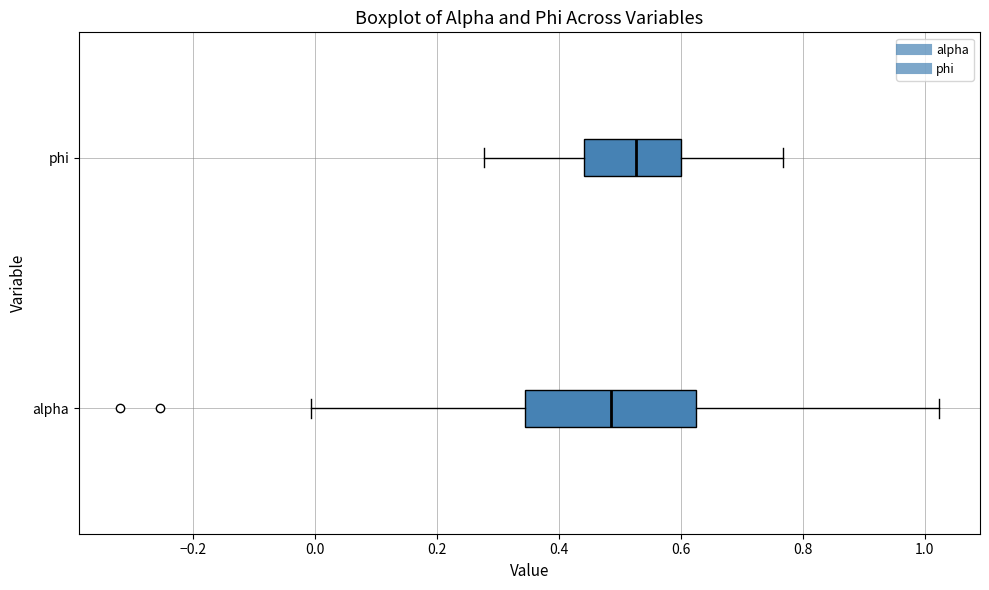

Where is the left edge of the box for alpha on the x-axis? The values are not printed on the chart, so give them approximately, as read against the axis.

0.34